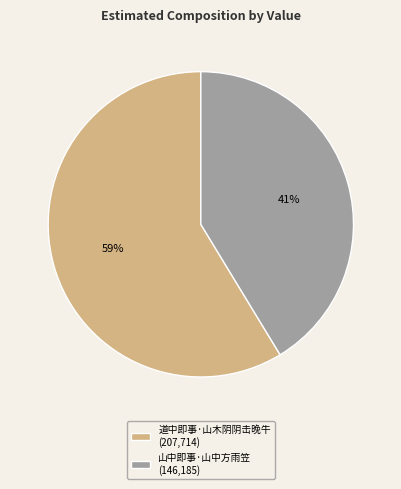

The 道中即事·山木阴阴击晚牛 slice represents 59% of the pie. True or false?

True